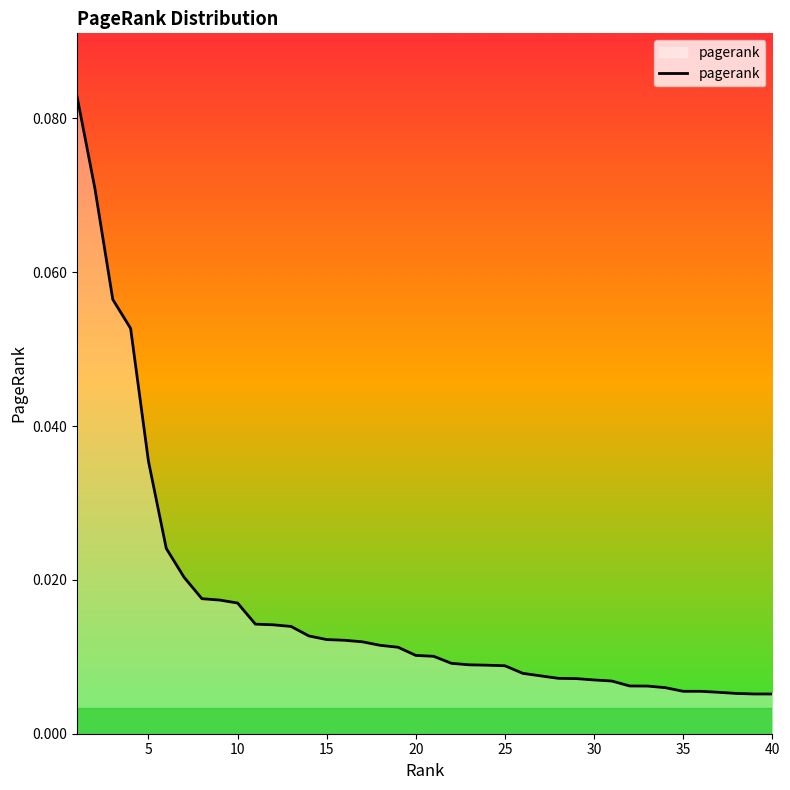

At which category does the chart reach its minimum across all series?

40